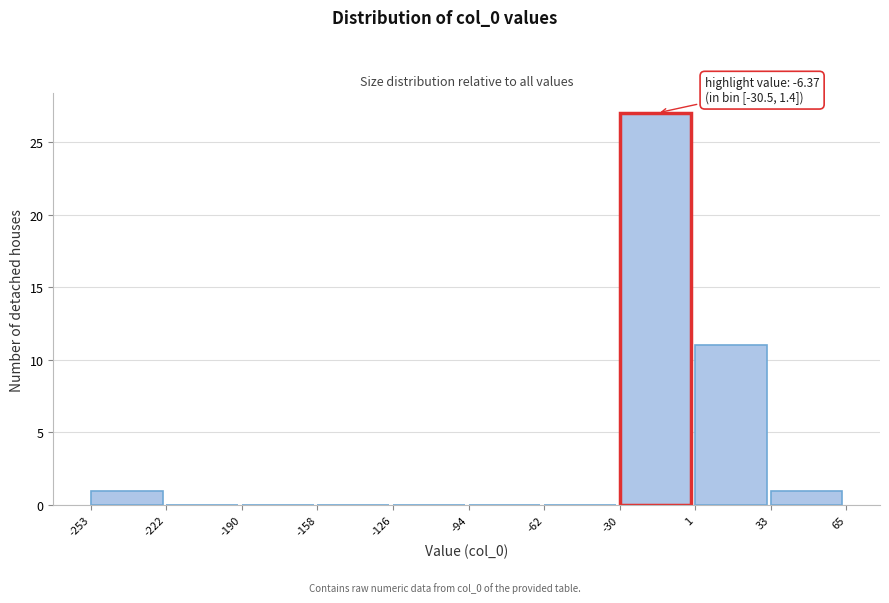

Which range on the x-axis has the tallest bar?

-30 to 1